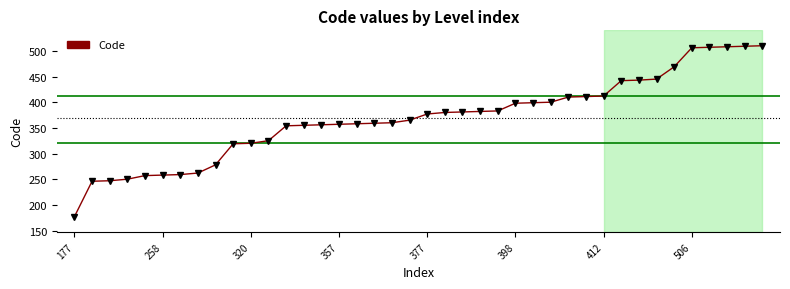

What is the difference between the maximum and minimum values?

333